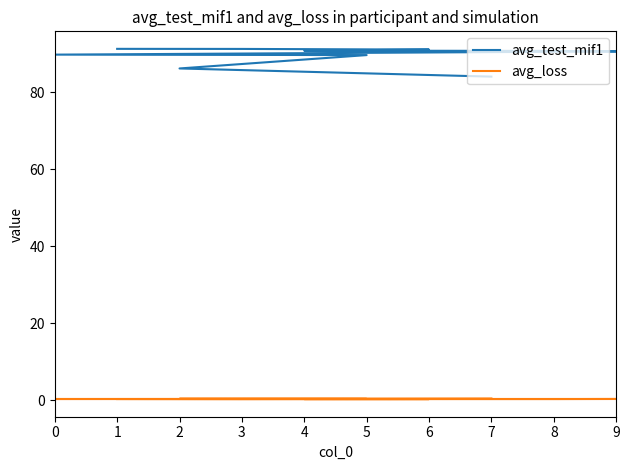

What is the sum of the avg_loss values at 4 and 1?

0.7